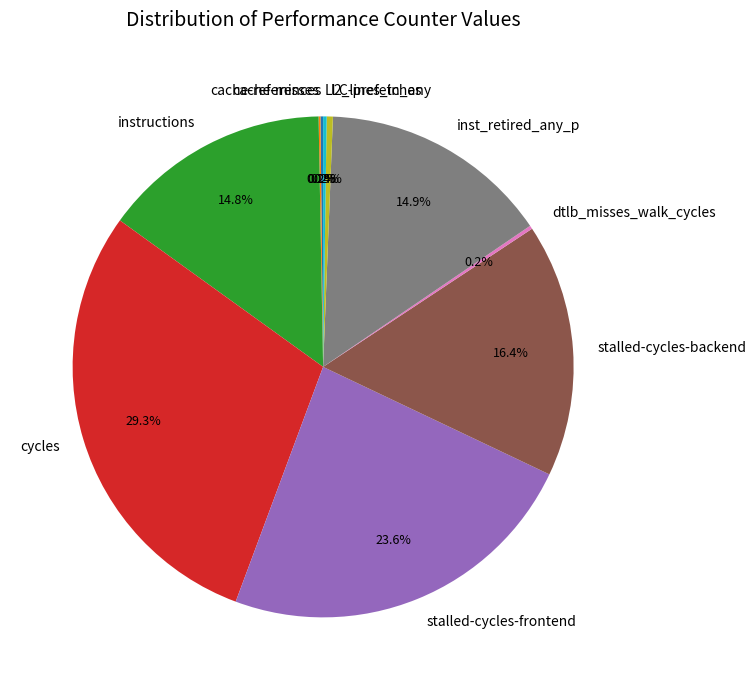

How much of the chart is everything except instructions?

85.2%